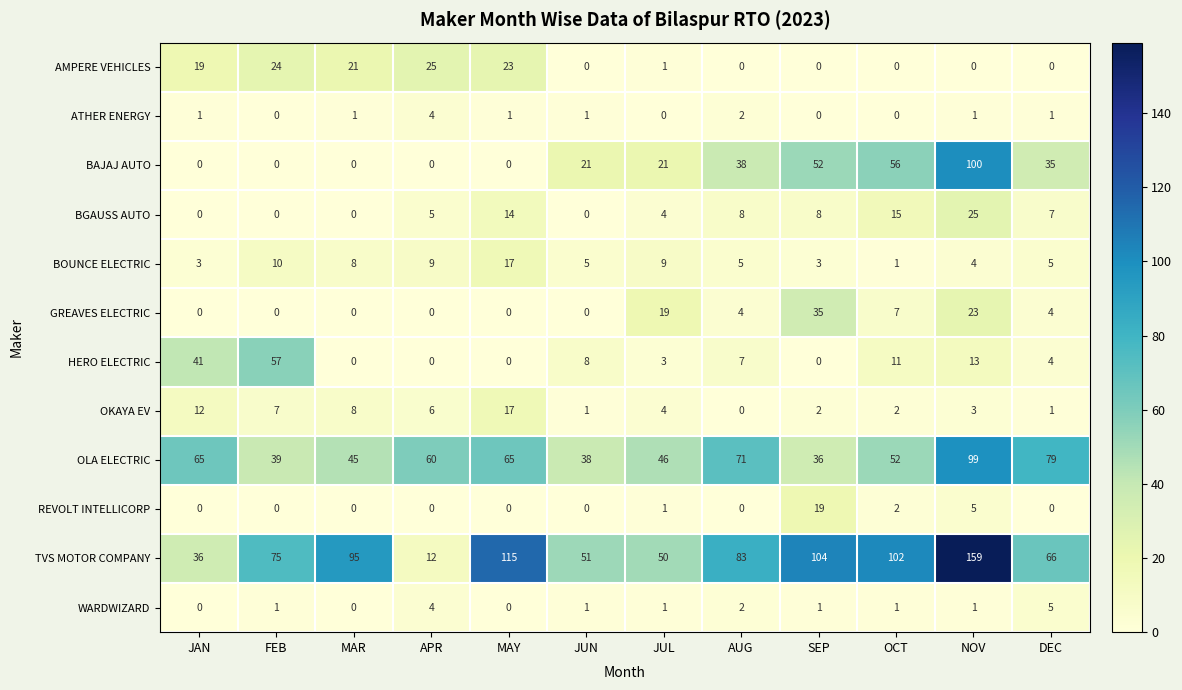

Which series has the widest spread of values?

TVS MOTOR COMPANY